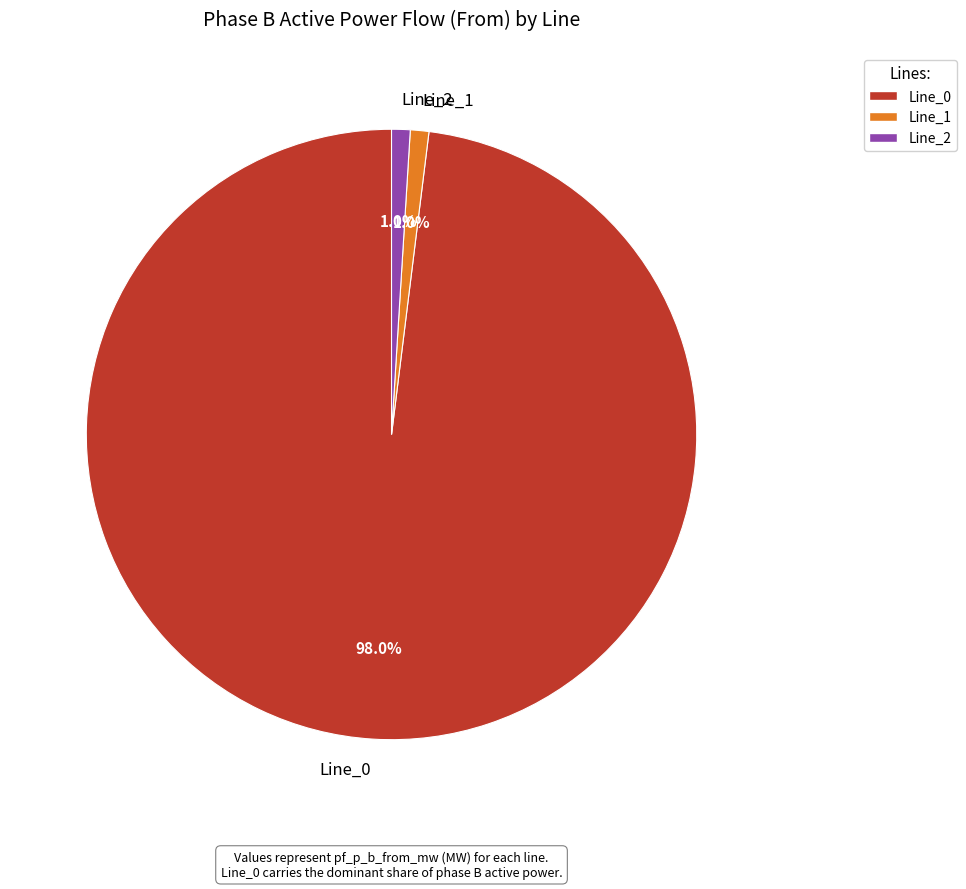

To the nearest percent, what is the difference between the Line_2 and Line_0 slice percentages?

97%